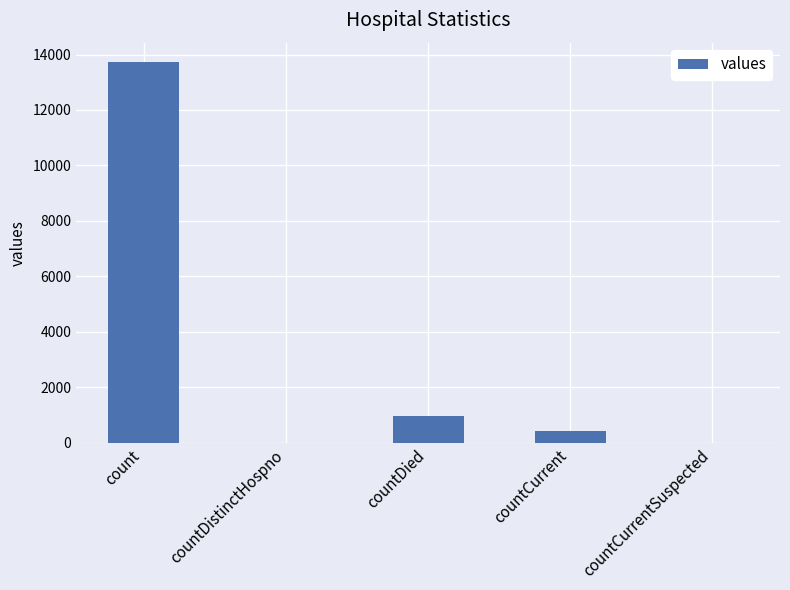

True or false: the data shows -8780 at countCurrentSuspected.

False